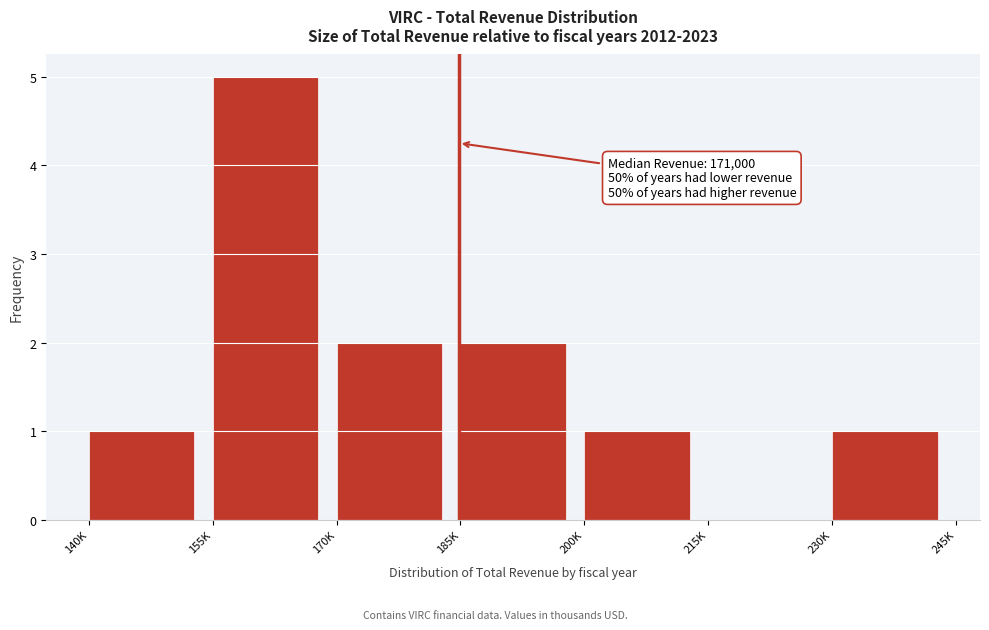

Reading right to left, list all the values displayed in this chart.

230K=1	215K=0	200K=1	185K=2	170K=2	155K=5	140K=1